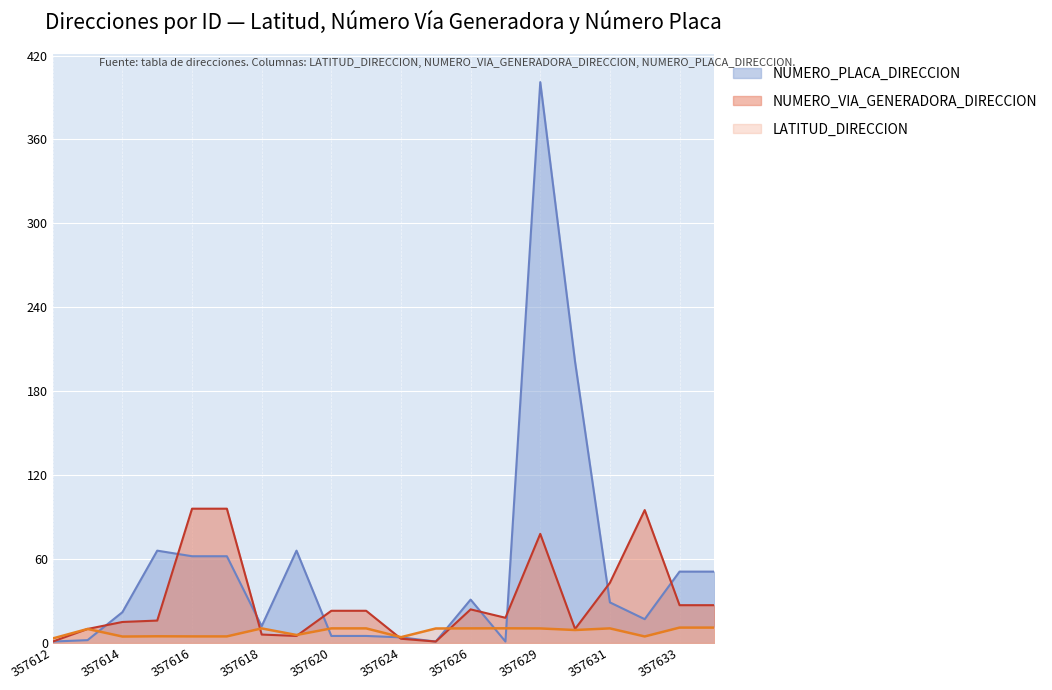

Reading left to right, transcribe all the data shown in this chart.

LATITUD_DIRECCION: 357612=3.2	357613=10.0	357614=4.6	357615=4.8	357616=4.7	357617=4.7	357618=10.4	357619=5.7	357620=10.4	357621=10.4	357624=4.1	357625=10.3	357626=10.4	357627=10.5	357629=10.4	357630=9.2	357631=10.4	357632=4.6	357633=11.0	357634=11.0
NUMERO_VIA_GENERADORA_DIRECCION: 357612=1.0	357613=10.0	357614=15.0	357615=16.0	357616=96.0	357617=96.0	357618=6.0	357619=5.0	357620=23.0	357621=23.0	357624=3.0	357625=1.0	357626=24.0	357627=18.0	357629=78.0	357630=10.0	357631=43.0	357632=95.0	357633=27.0	357634=27.0
NUMERO_PLACA_DIRECCION: 357612=1.0	357613=2.0	357614=22.0	357615=66.0	357616=62.0	357617=62.0	357618=12.0	357619=66.0	357620=5.0	357621=5.0	357624=4.0	357625=1.0	357626=31.0	357627=1.0	357629=401.0	357630=201.0	357631=29.0	357632=17.0	357633=51.0	357634=51.0